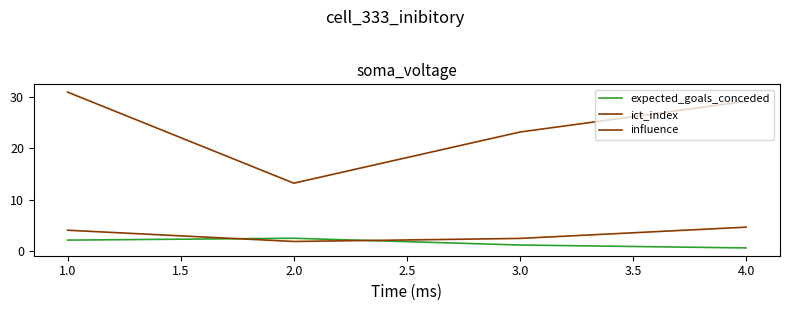

True or false: influence has more than 0 interior local peaks.

False